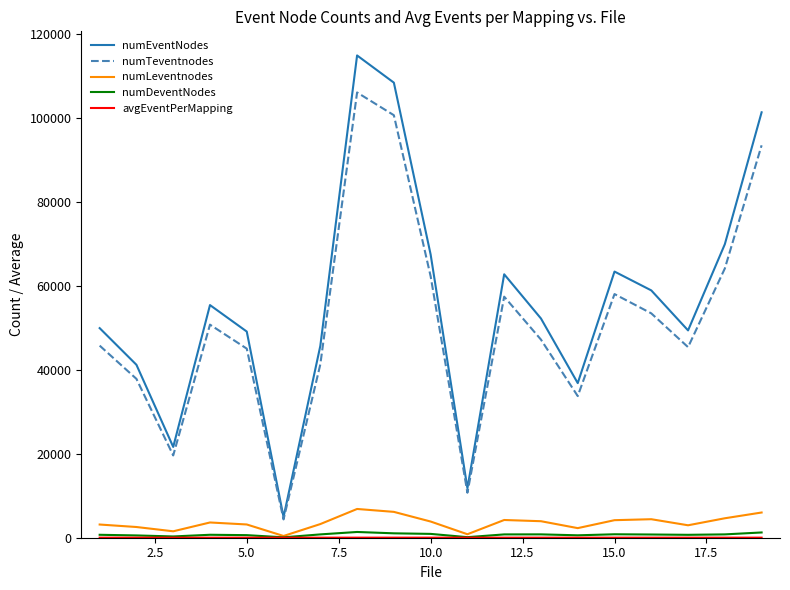

True or false: numLeventnodes and numEventNodes intersect in this chart.

False